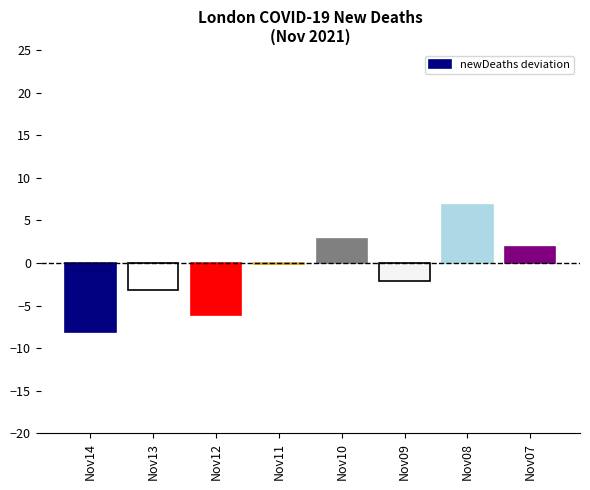

At which category does the chart reach its minimum across all series?

Nov14